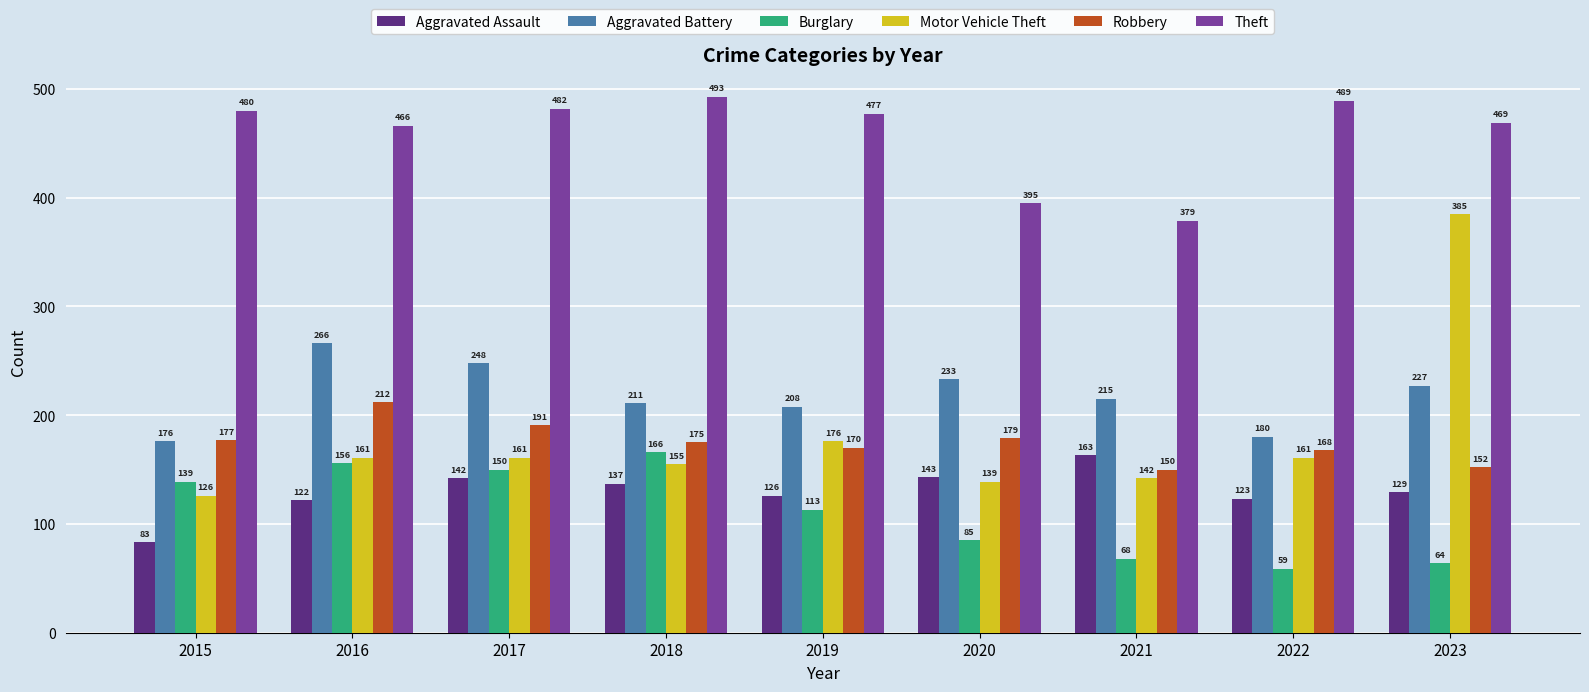

True or false: Robbery has a value of 212 at 2016.

True